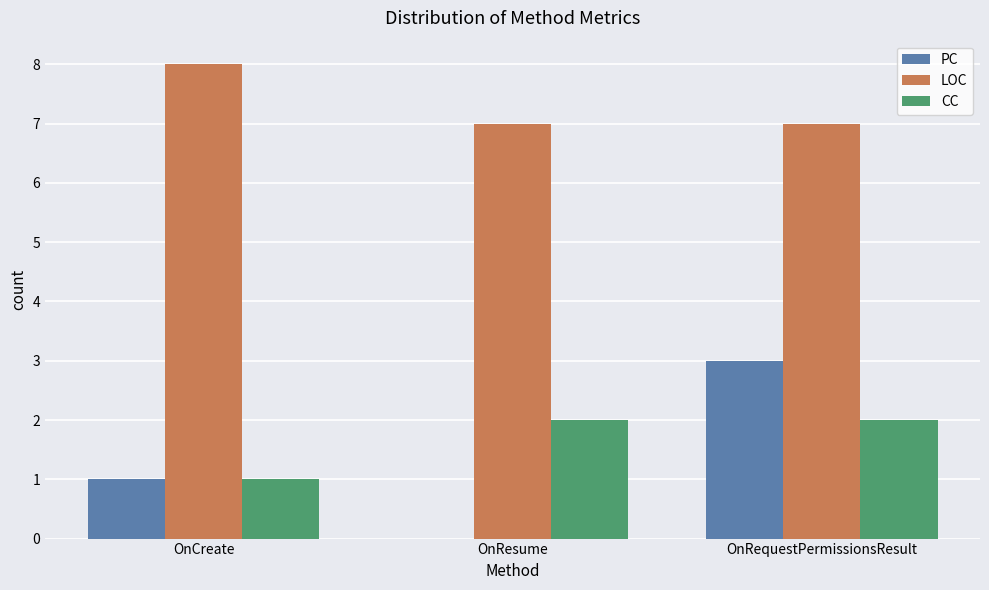

How many series are shown in this chart?

3